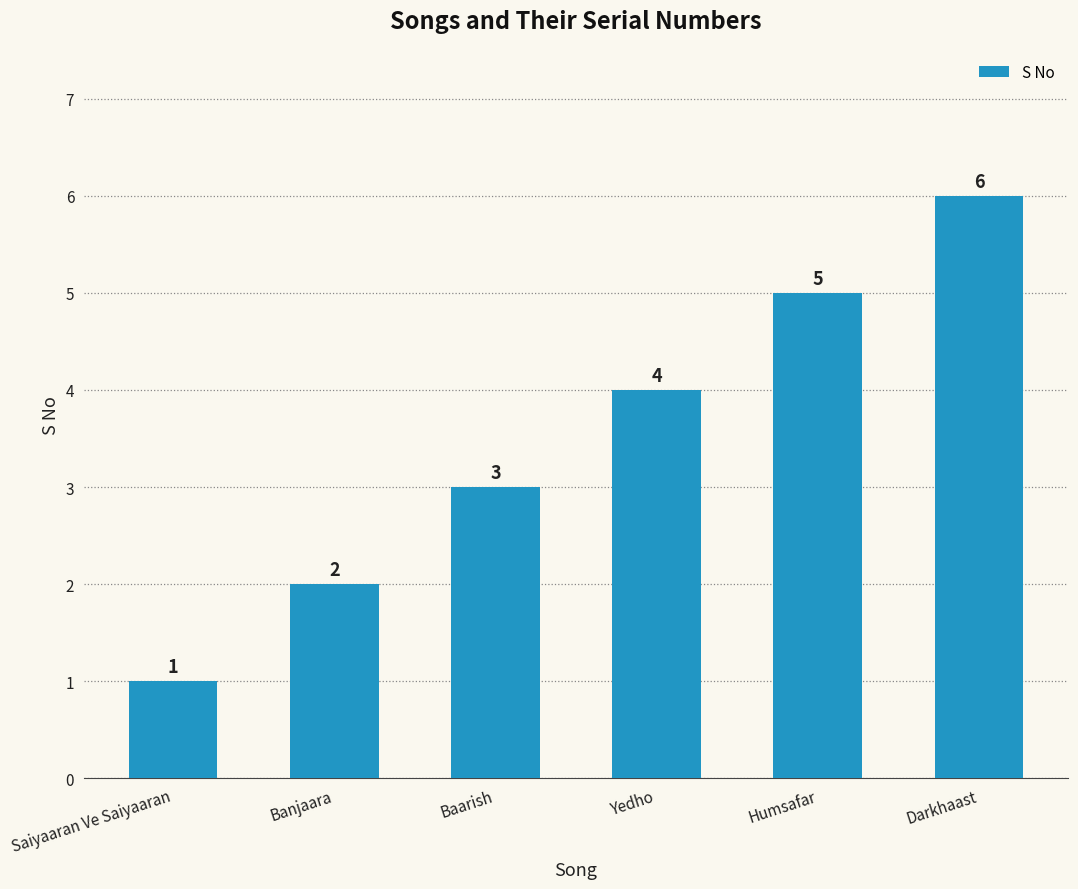

How many data points are less than 4?

3